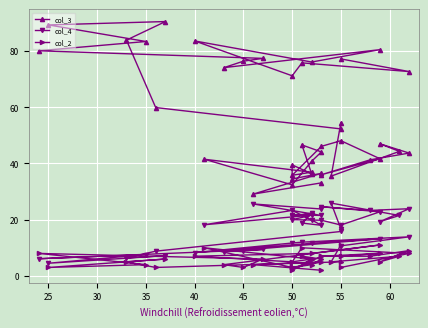

In col_3, how many points are lower than both neighbors (excluding endpoints)?

12